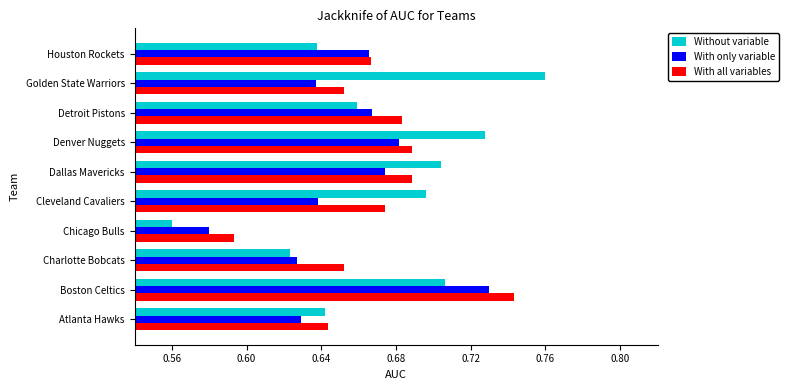

Which series has the largest range (max minus min)?

Without variable